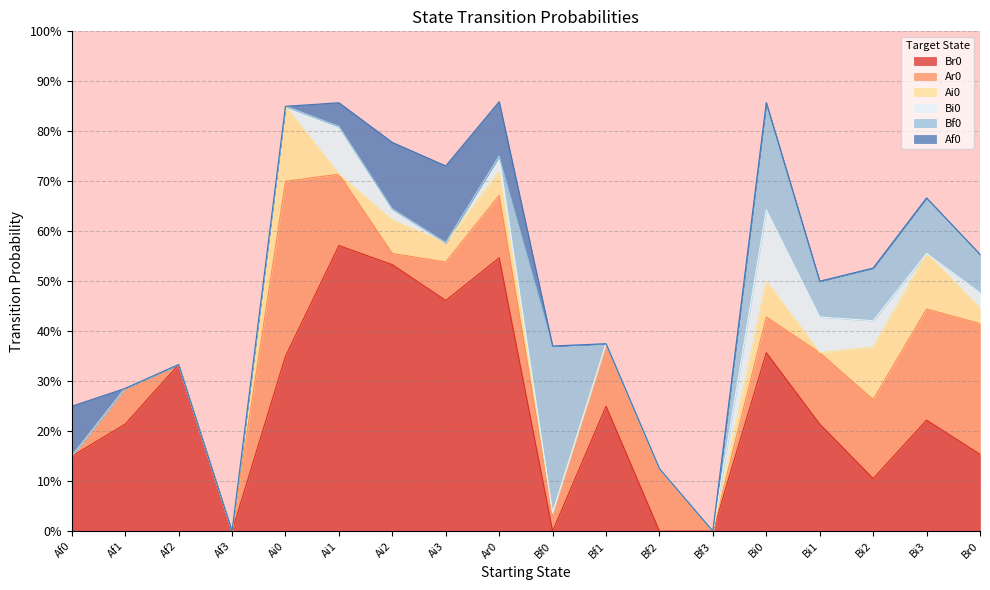

True or false: Af0 has more than 0 interior local peaks.

True